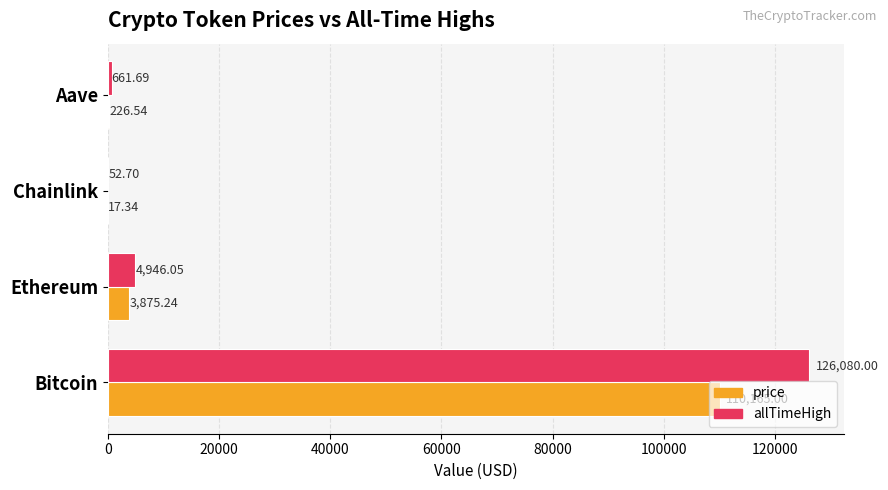

At which label does allTimeHigh reach its peak?

Bitcoin